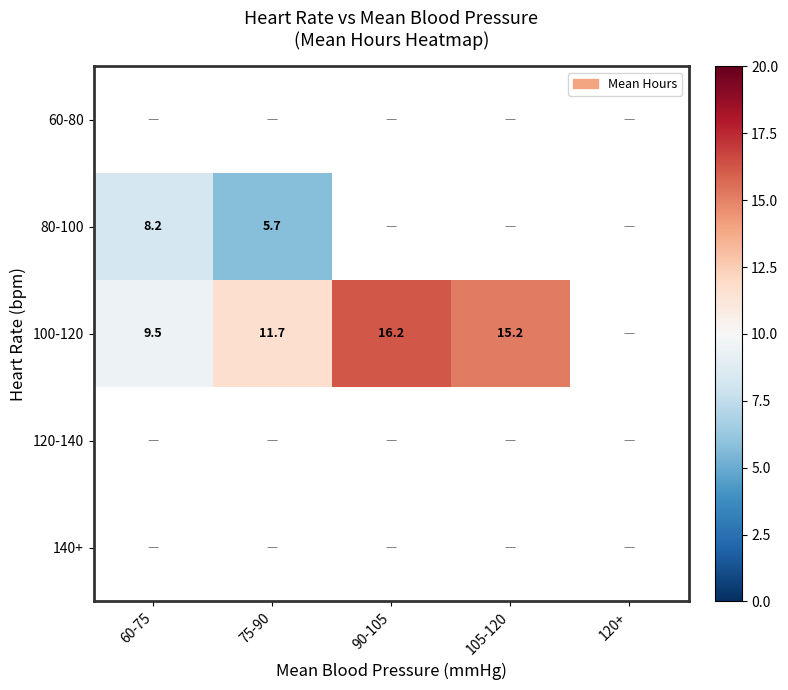

Which series changed the most between 60-75 and 105-120?

100-120